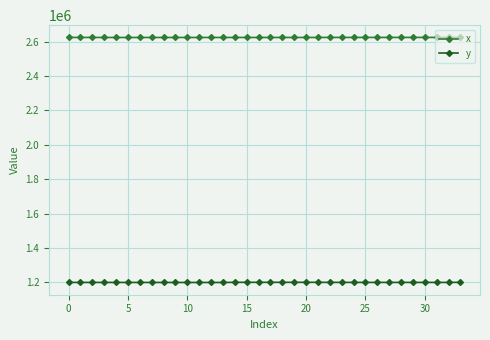

Which series has the largest range (max minus min)?

y